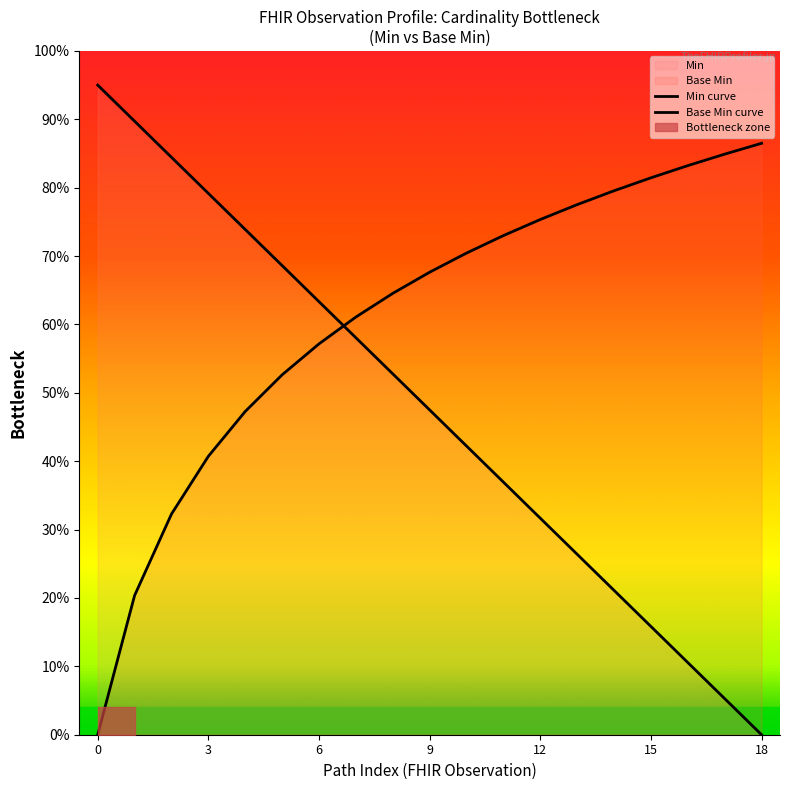

Which series has the widest spread of values?

Min curve